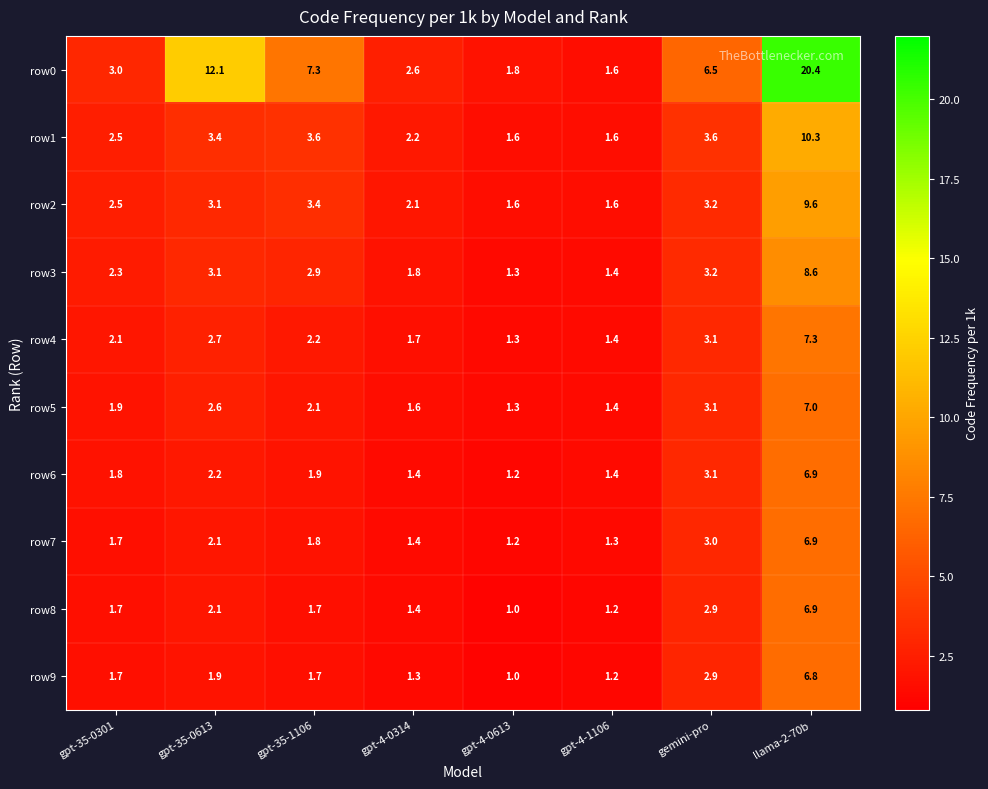

The value of row8 at gpt-35-0301 is 1.7. True or false?

True